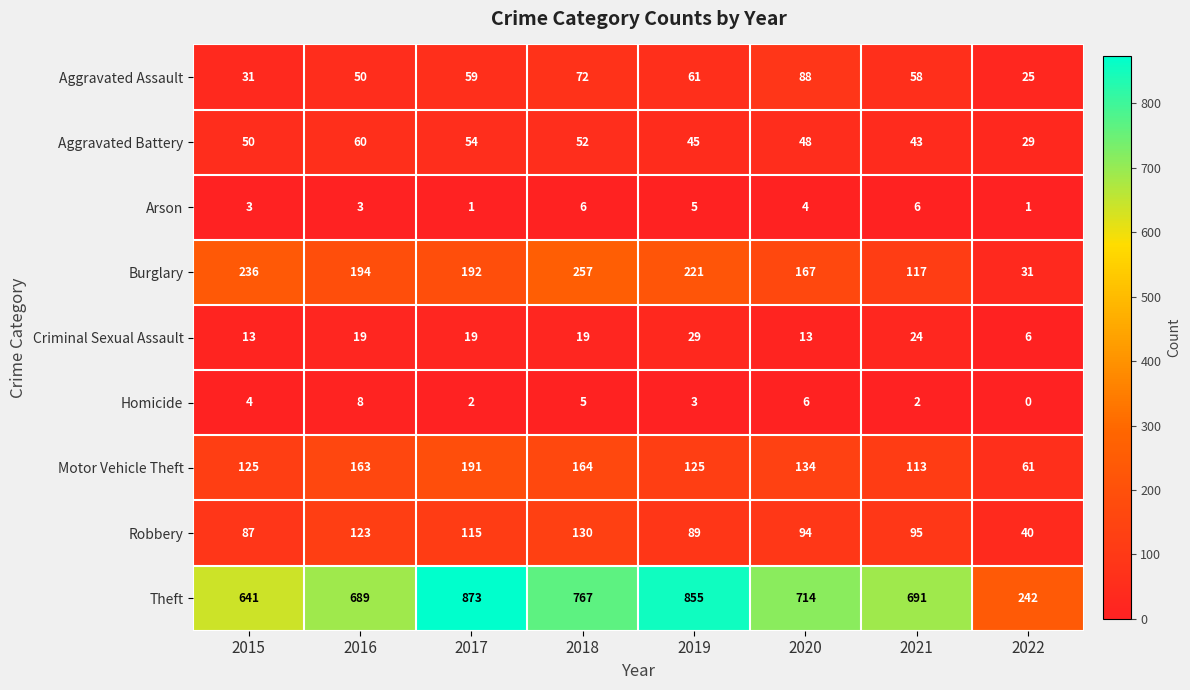

Which category has the lowest value across all series?

2022